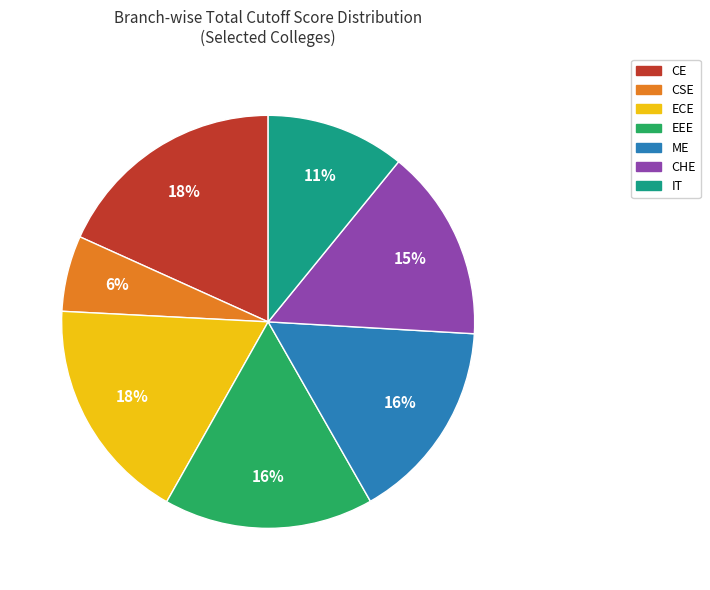

Which category has the smallest portion of the pie?

CSE